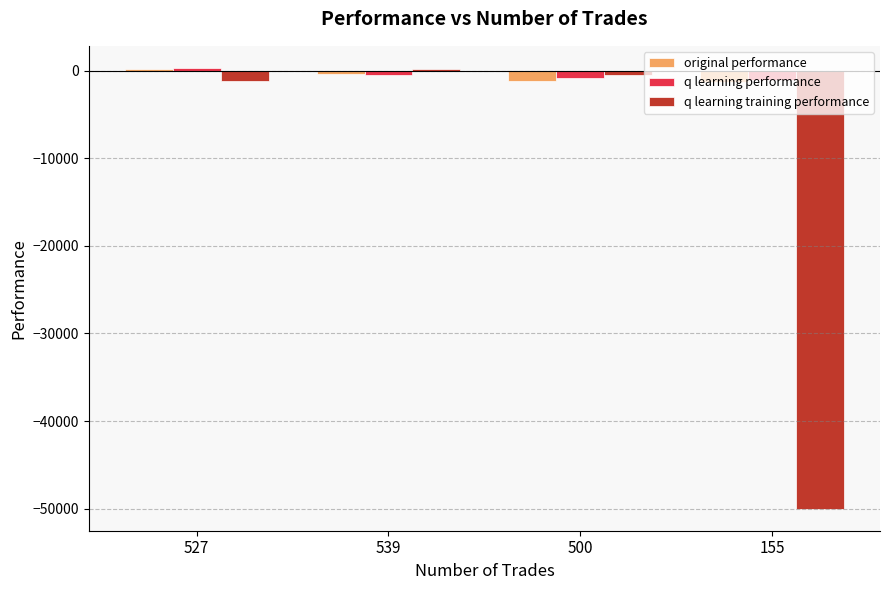

What is the difference between the maximum and minimum values in the original performance series?

1530.0